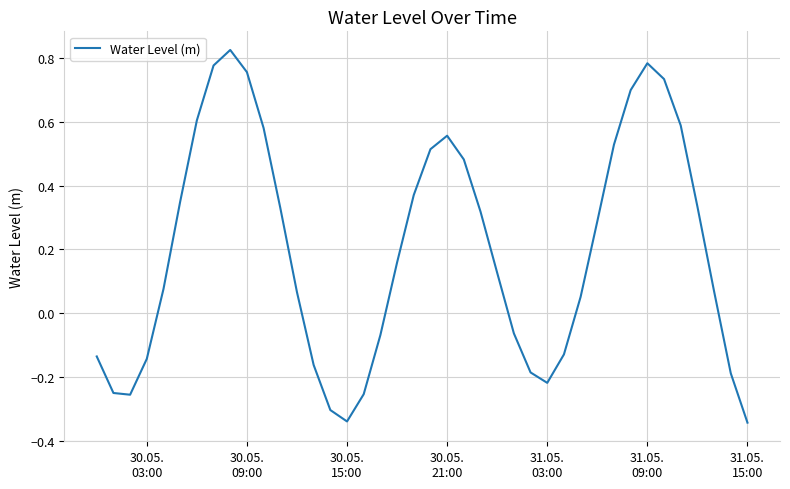

What is the difference between the maximum and minimum values?

1.2